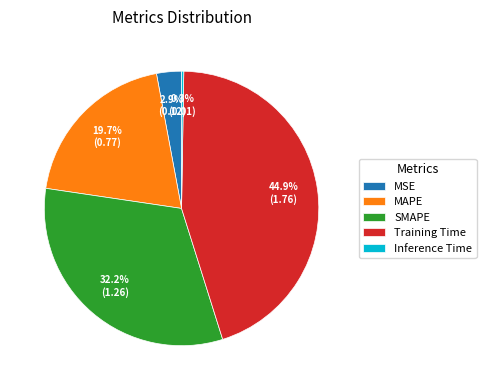

Does Training Time represent more than half of the total?

No